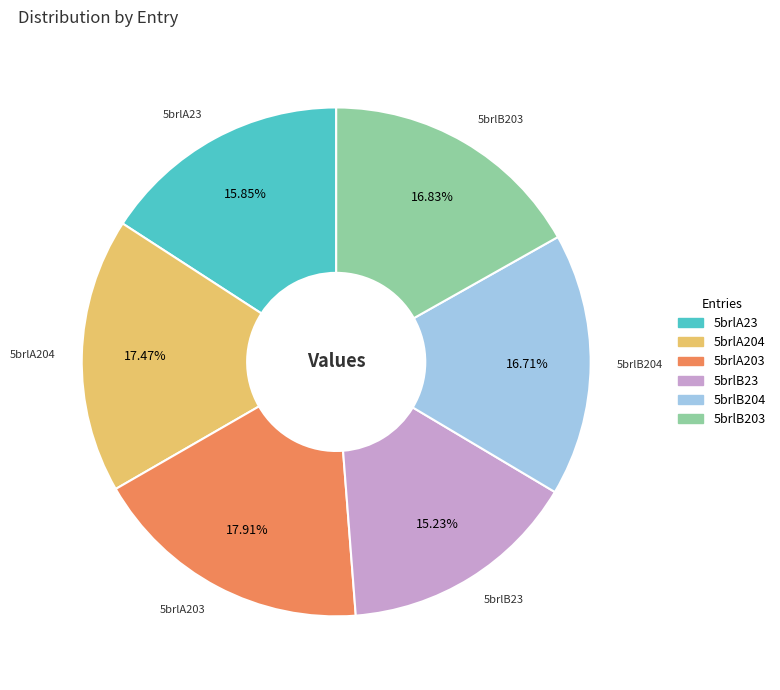

To the nearest percent, what portion does 5brlA203 represent?

18%